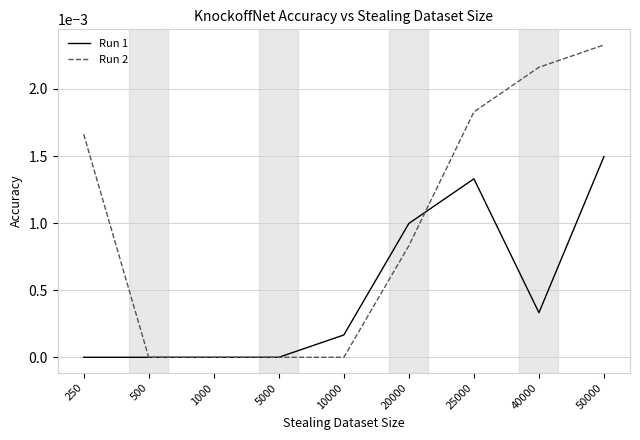

True or false: Run 1 has a value of 0.0 at 10000.

True